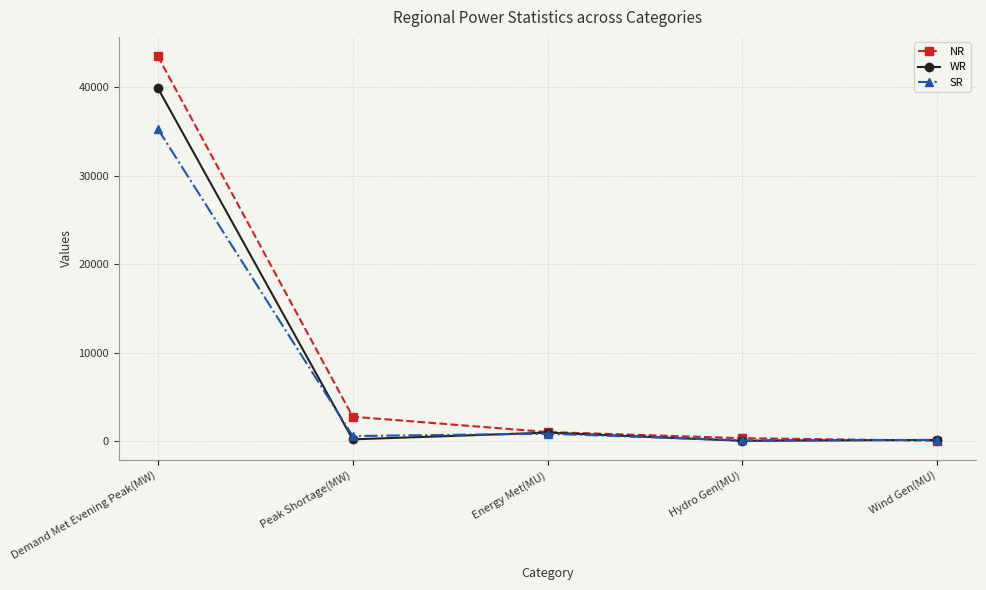

The WR series shows 117 at Wind Gen(MU). True or false?

True